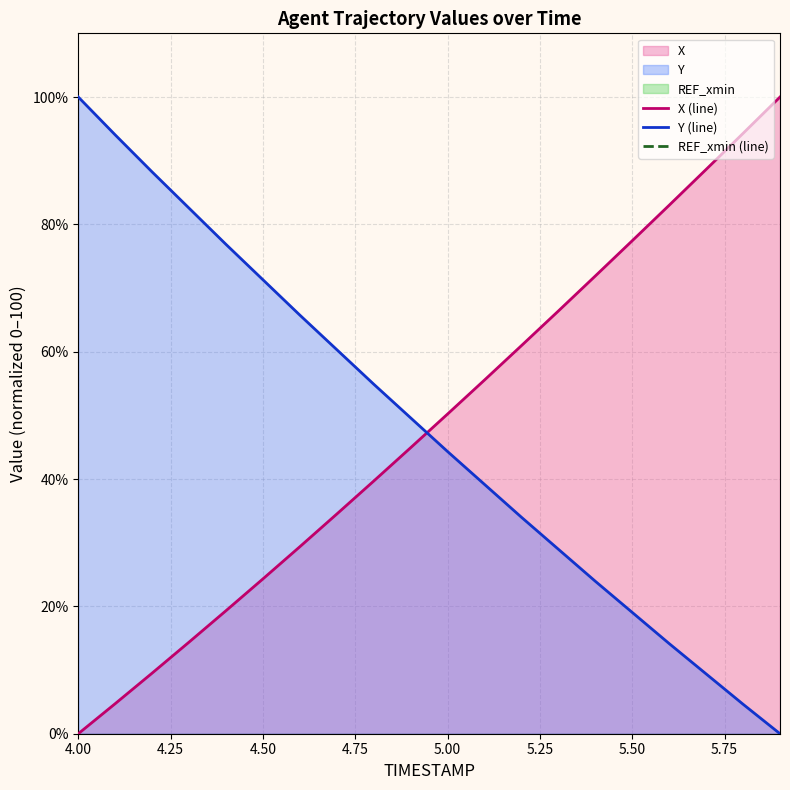

At which label is REF_xmin (line) closest to -116?

4.00